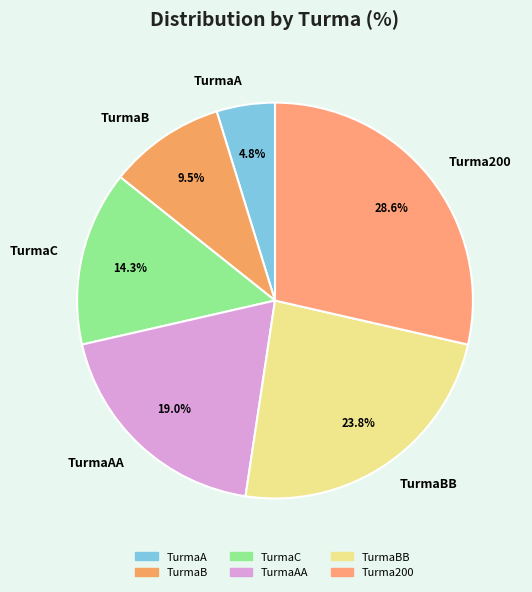

What is the largest slice in the pie chart?

Turma200